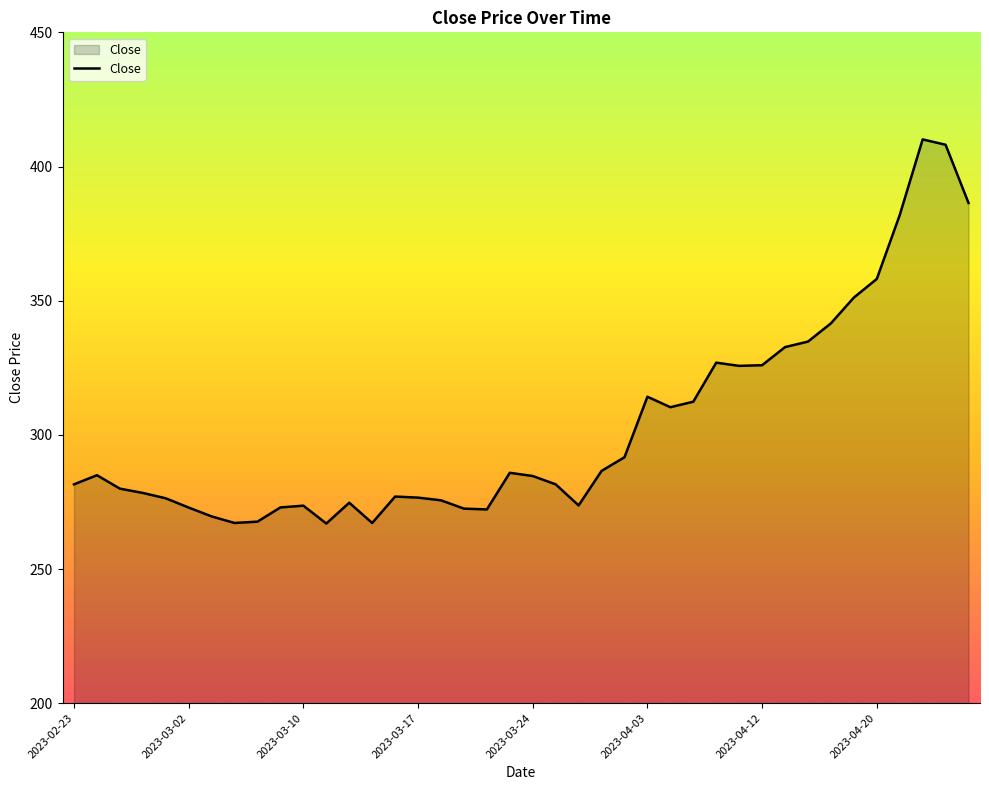

What is the greatest value displayed?

410.1